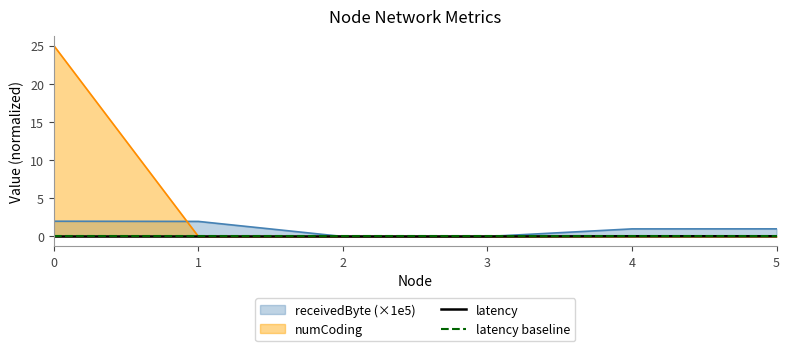

Which series has the largest total across all categories?

numCoding